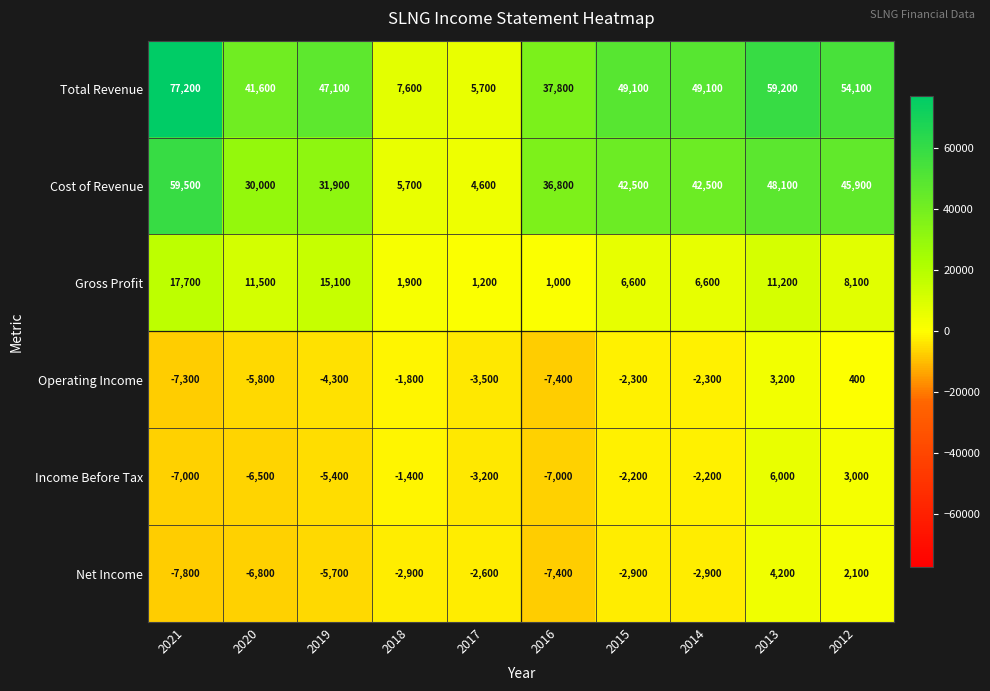

Is it true that Income Before Tax equals -5407 at 2017?

False